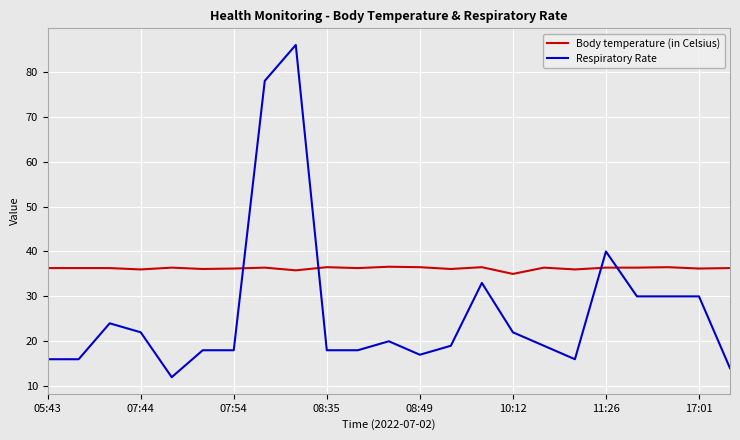

Rank the series by their maximum value, from highest to lowest.

Respiratory Rate, Body temperature (in Celsius)